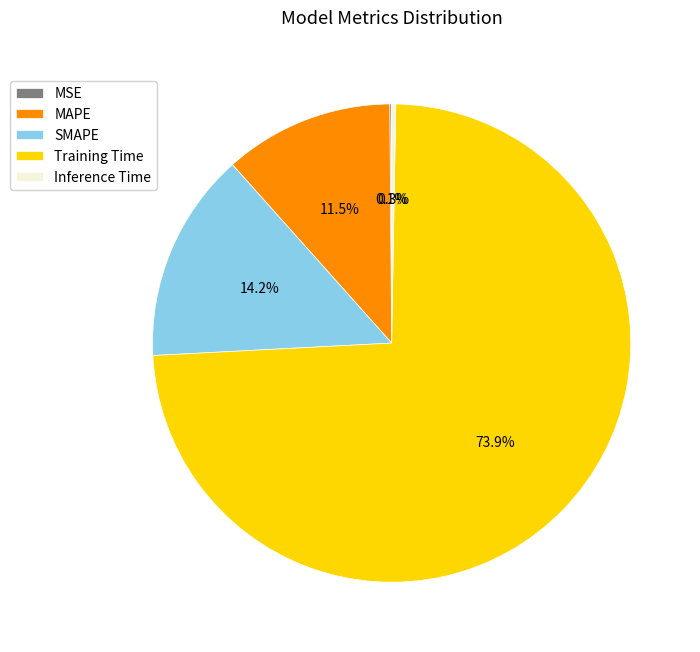

What percentage is the SMAPE slice, to the nearest percent?

14%